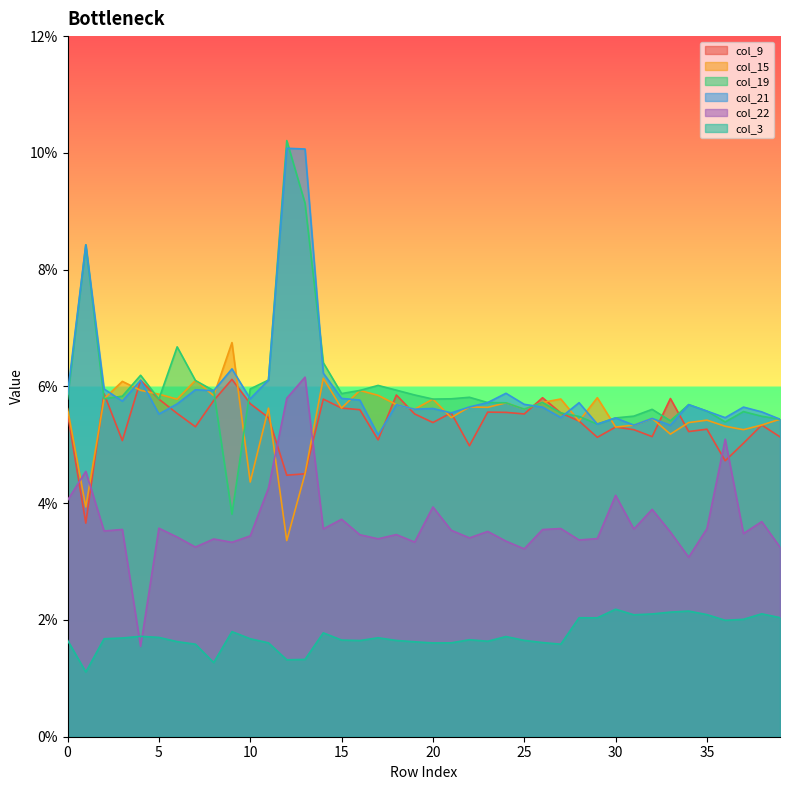

Count the number of categories in the chart.

40